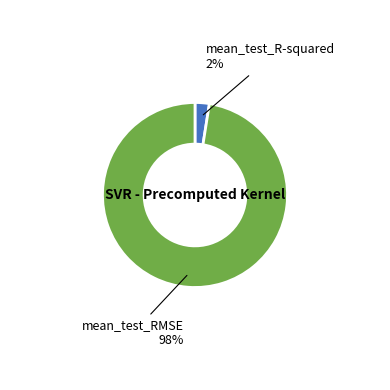

Is there any slice that represents more than half of the pie?

Yes